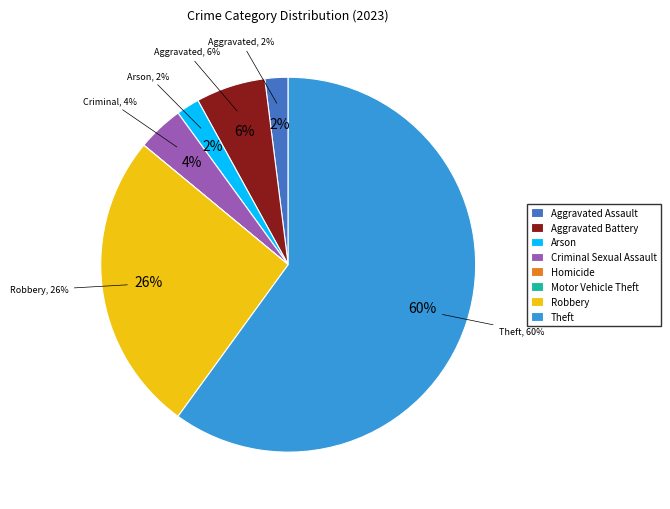

Which category has the biggest portion of the pie?

Theft